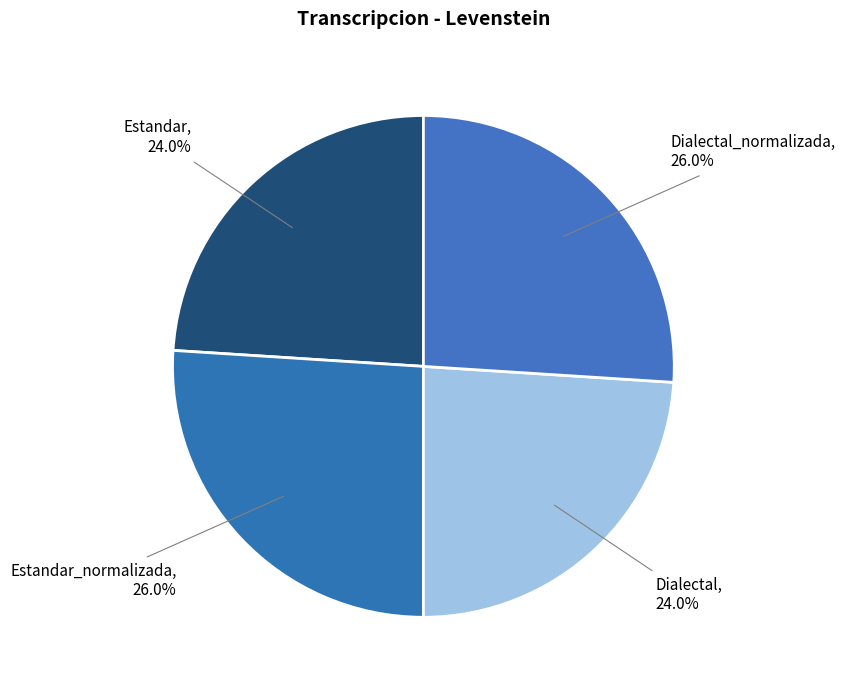

Combined, what portion of the pie is Dialectal, 24.0% and Estandar_normalizada, 26.0%?

50.0%